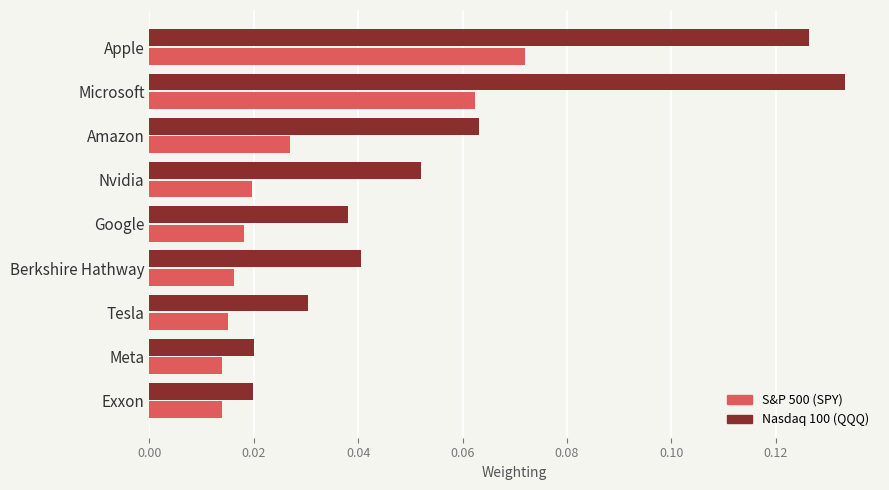

Count the number of data series in this chart.

2